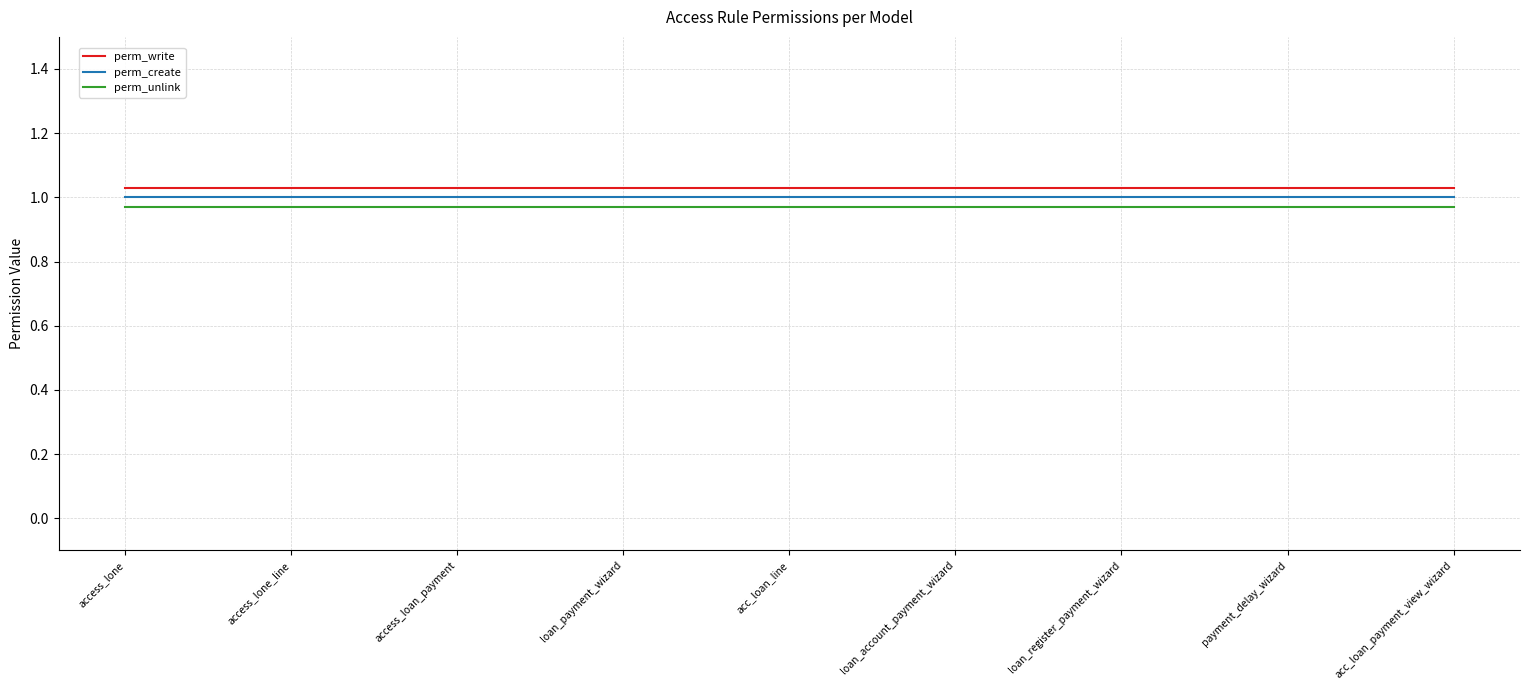

What are all the series names shown in the legend?

perm_write, perm_create, perm_unlink